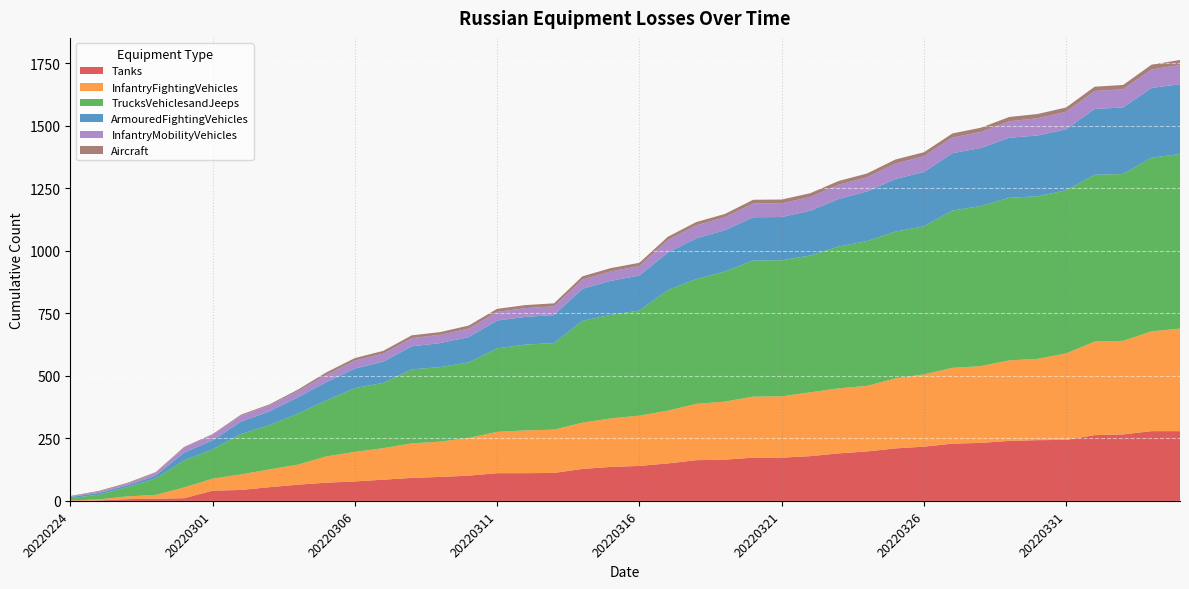

Reading right to left, extract all data points from this chart.

Tanks: 20220404=279	20220403=279	20220402=266	20220401=263	20220331=244	20220330=243	20220329=240	20220328=232	20220327=229	20220326=217	20220325=210	20220324=198	20220323=190	20220322=179	20220321=173	20220320=173	20220319=165	20220318=163	20220317=150	20220316=140	20220315=136	20220314=128	20220313=112	20220312=111	20220311=111	20220310=101	20220309=96	20220308=92	20220307=85	20220306=78	20220305=73	20220304=65	20220303=55	20220302=44	20220301=41	20220228=11	20220227=9	20220226=7	20220225=2	20220224=1
InfantryFightingVehicles: 20220404=410	20220403=399	20220402=374	20220401=374	20220331=346	20220330=325	20220329=322	20220328=307	20220327=303	20220326=289	20220325=280	20220324=262	20220323=260	20220322=255	20220321=245	20220320=244	20220319=232	20220318=225	20220317=211	20220316=201	20220315=194	20220314=185	20220313=173	20220312=171	20220311=165	20220310=151	20220309=141	20220308=138	20220307=126	20220306=118	20220305=105	20220304=80	20220303=71	20220302=62	20220301=48	20220228=43	20220227=15	20220226=11	20220225=4	20220224=1
TrucksVehiclesandJeeps: 20220404=698	20220403=694	20220402=667	20220401=667	20220331=652	20220330=650	20220329=650	20220328=640	20220327=629	20220326=592	20220325=587	20220324=579	20220323=567	20220322=547	20220321=544	20220320=544	20220319=520	20220318=499	20220317=482	20220316=420	20220315=414	20220314=407	20220313=346	20220312=343	20220311=334	20220310=302	20220309=298	20220308=296	20220307=261	20220306=255	20220305=224	20220304=204	20220303=177	20220302=162	20220301=117	20220228=108	20220227=66	20220226=37	20220225=19	20220224=9
ArmouredFightingVehicles: 20220404=279	20220403=279	20220402=266	20220401=263	20220331=244	20220330=243	20220329=240	20220328=232	20220327=229	20220326=217	20220325=210	20220324=198	20220323=190	20220322=179	20220321=173	20220320=173	20220319=165	20220318=163	20220317=150	20220316=140	20220315=136	20220314=128	20220313=112	20220312=111	20220311=111	20220310=101	20220309=96	20220308=92	20220307=85	20220306=78	20220305=73	20220304=65	20220303=55	20220302=49	20220301=36	20220228=31	20220227=11	20220226=7	20220225=7	20220224=5
InfantryMobilityVehicles: 20220404=77	20220403=74	20220402=73	20220401=72	20220331=70	20220330=69	20220329=66	20220328=64	20220327=63	20220326=63	20220325=62	20220324=57	20220323=57	20220322=55	20220321=55	20220320=55	20220319=52	20220318=52	20220317=50	20220316=38	20220315=38	20220314=37	20220313=35	20220312=35	20220311=35	20220310=34	20220309=33	20220308=33	20220307=32	20220306=32	20220305=29	20220304=25	20220303=24	20220302=24	20220301=22	20220228=20	20220227=11	20220226=7	20220225=5	20220224=2
Aircraft: 20220404=20	20220403=19	20220402=17	20220401=17	20220331=17	20220330=17	20220329=17	20220328=17	20220327=16	20220326=16	20220325=16	20220324=15	20220323=15	20220322=15	20220321=15	20220320=15	20220319=13	20220318=13	20220317=13	20220316=13	20220315=13	20220314=13	20220313=12	20220312=12	20220311=12	20220310=12	20220309=11	20220308=11	20220307=11	20220306=10	20220305=10	20220304=6	20220303=4	20220302=4	20220301=3	20220228=3	20220227=3	20220226=3	20220225=3	20220224=2